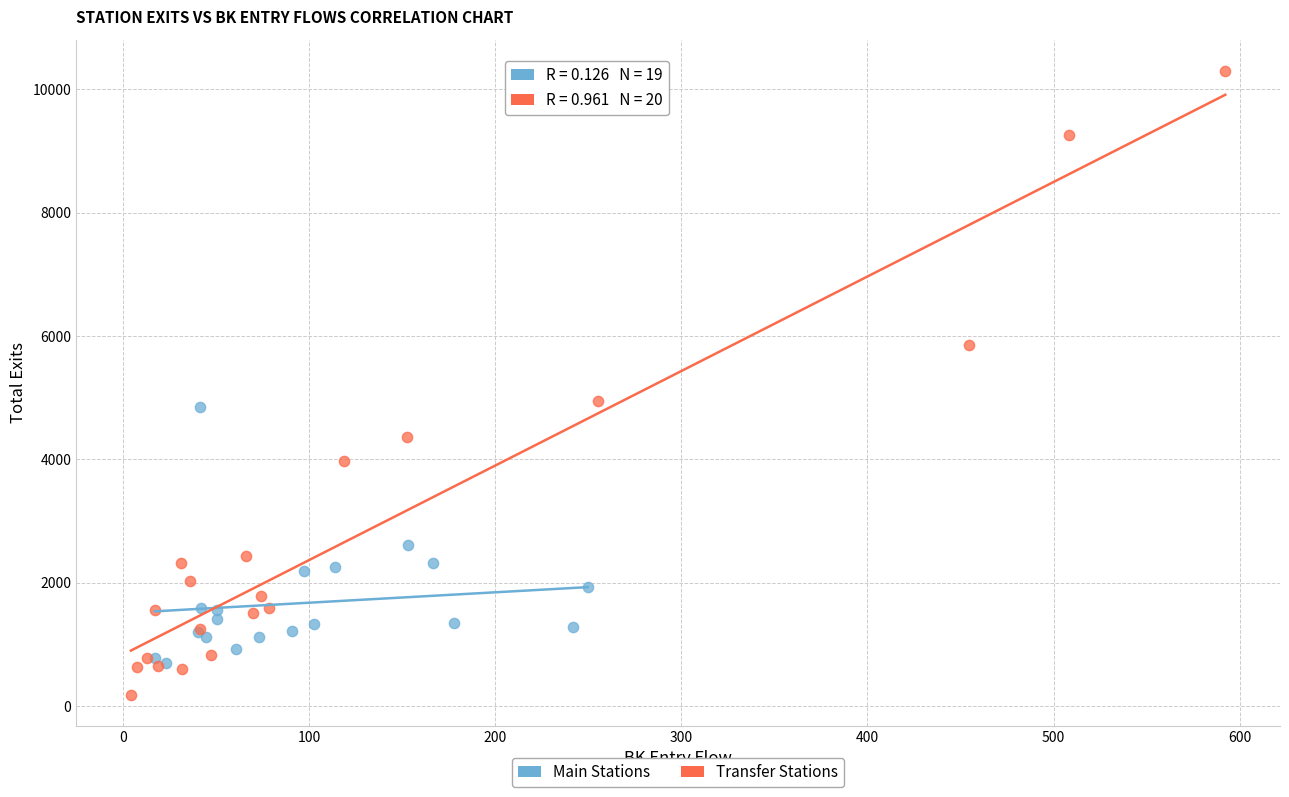

Which series has the widest spread of Y values?

Transfer Stations